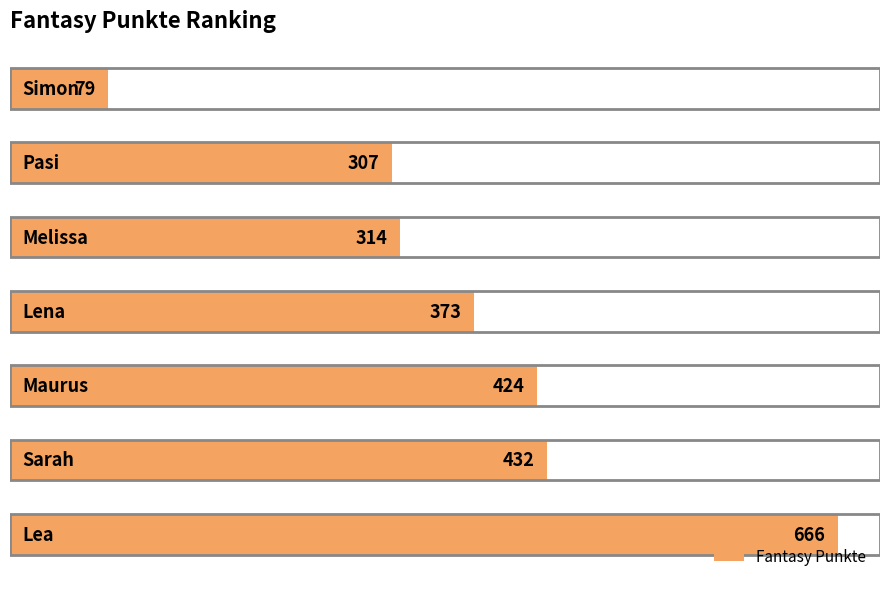

Count the number of data series in this chart.

1